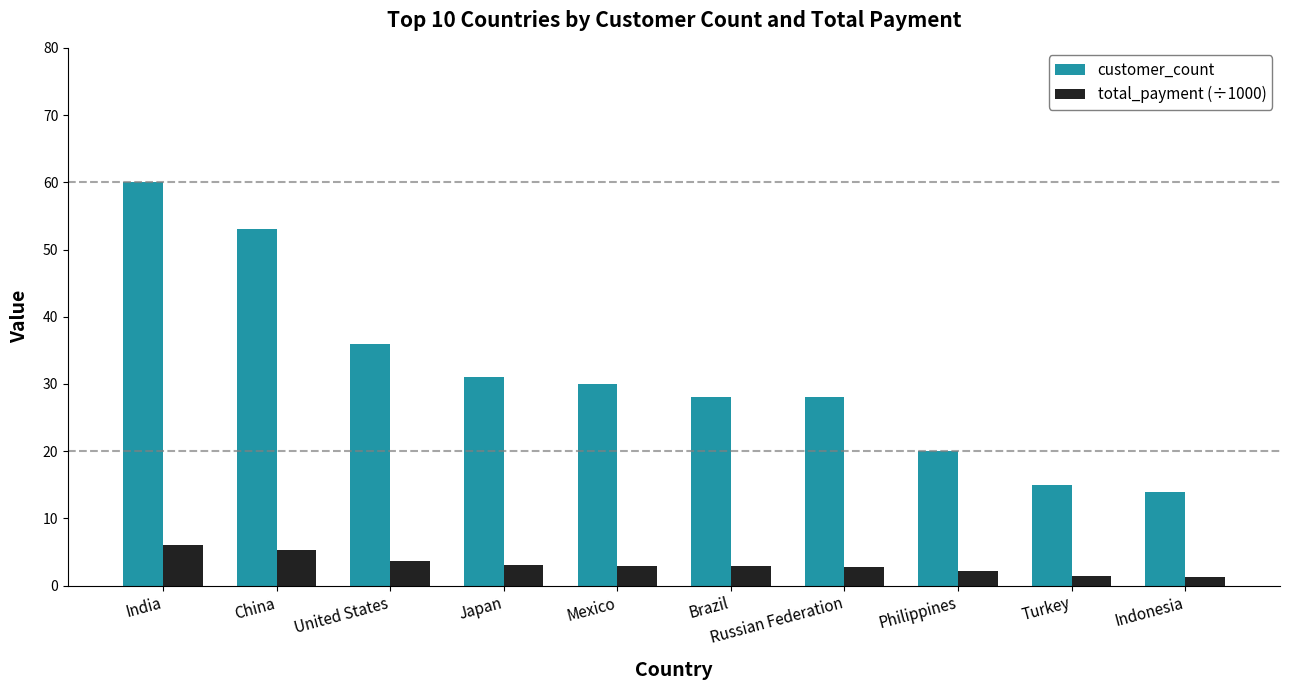

What is the difference between the maximum and minimum values in the customer_count series?

46.0